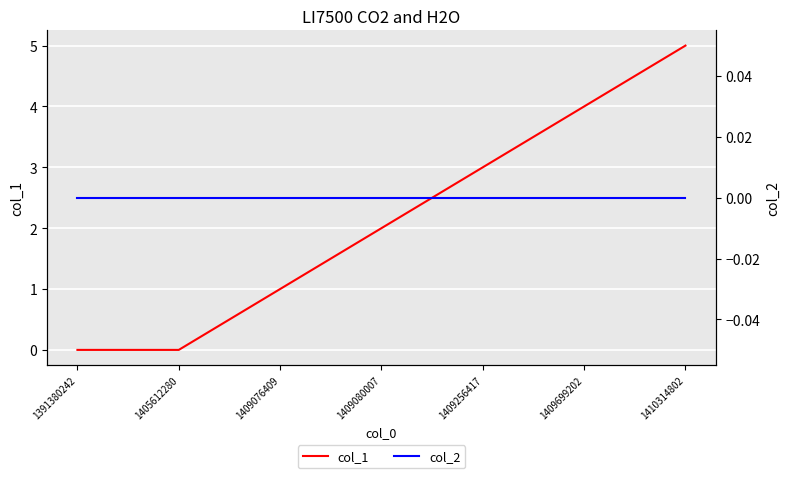

True or false: col_2 and col_1 cross at least once.

False